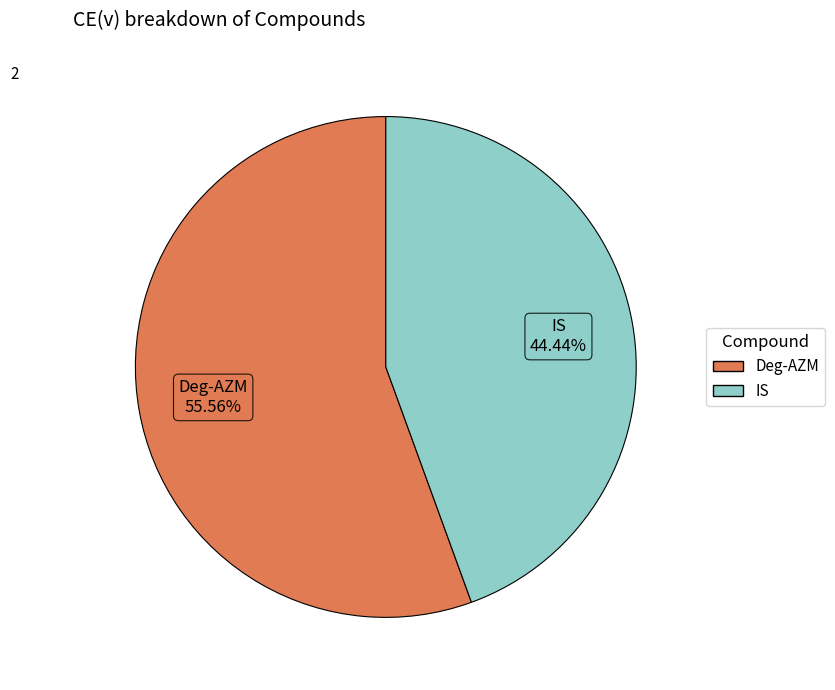

True or false: IS accounts for 33% of the total.

False